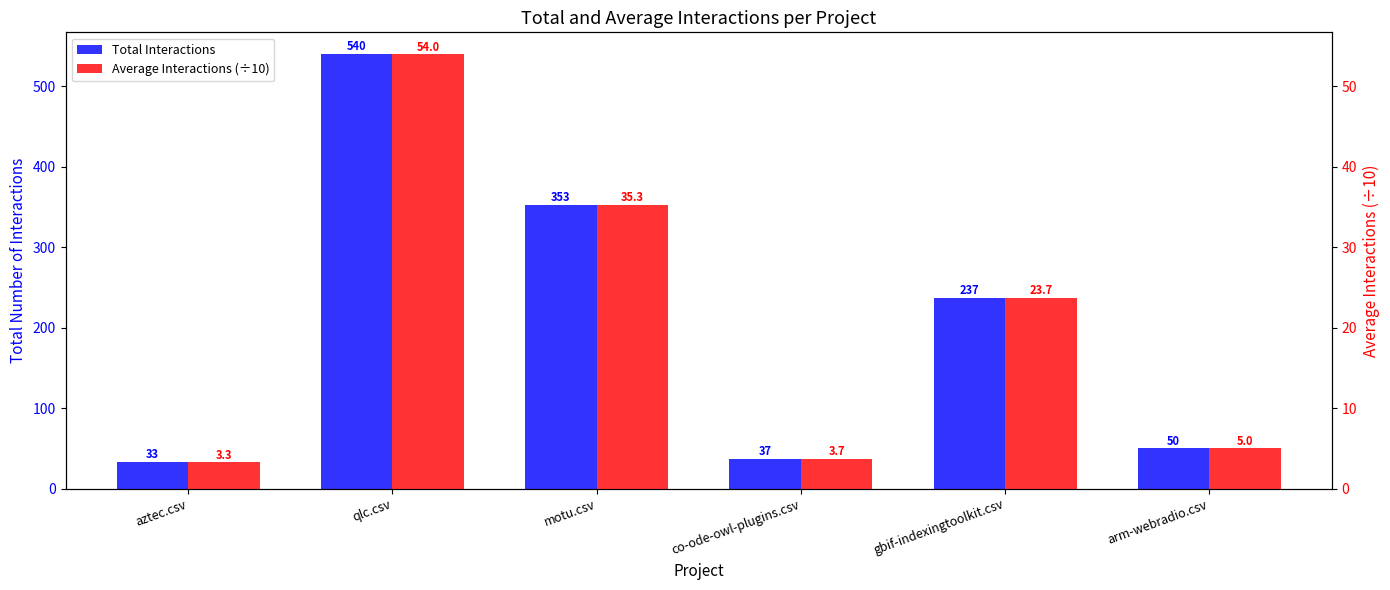

List the series in order of their overall mean, highest first.

Total Interactions, Average Interactions (÷10)